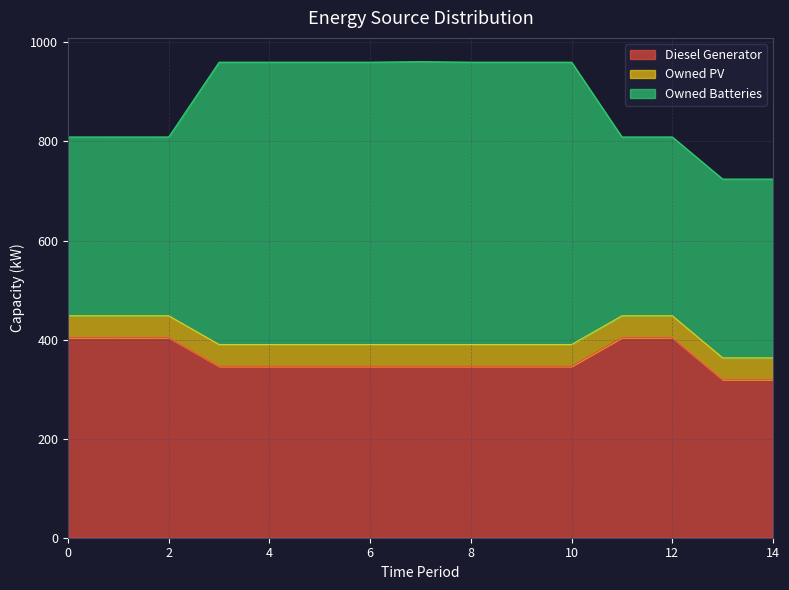

At which category does the chart reach its peak across all series?

7